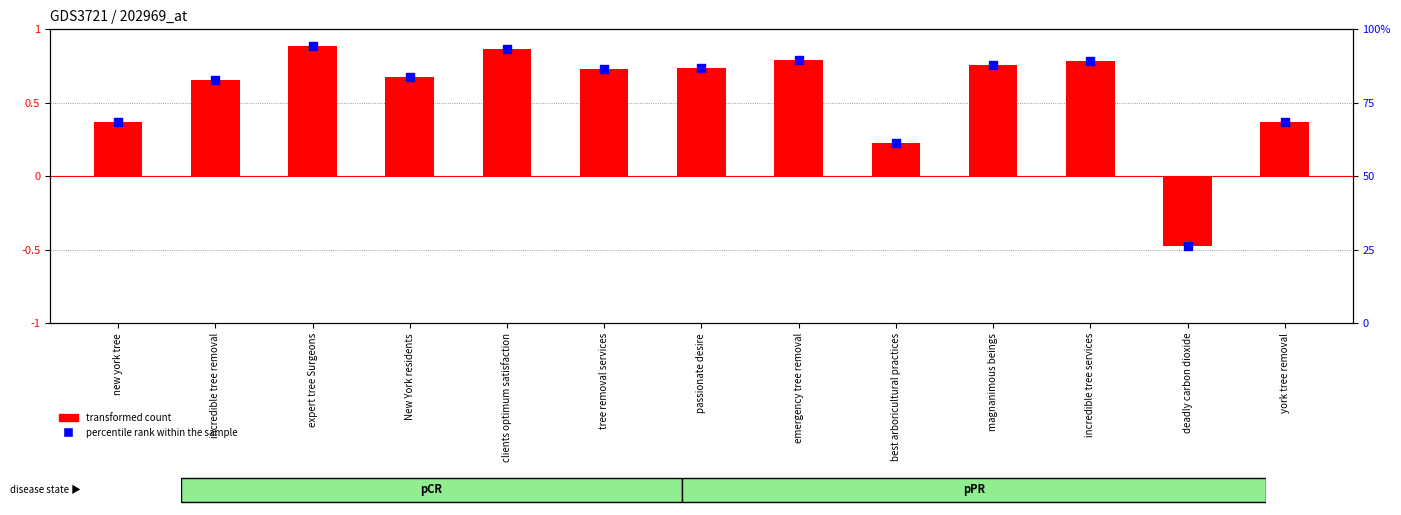

Which series has the largest Y range (max minus min)?

percentile rank within the sample